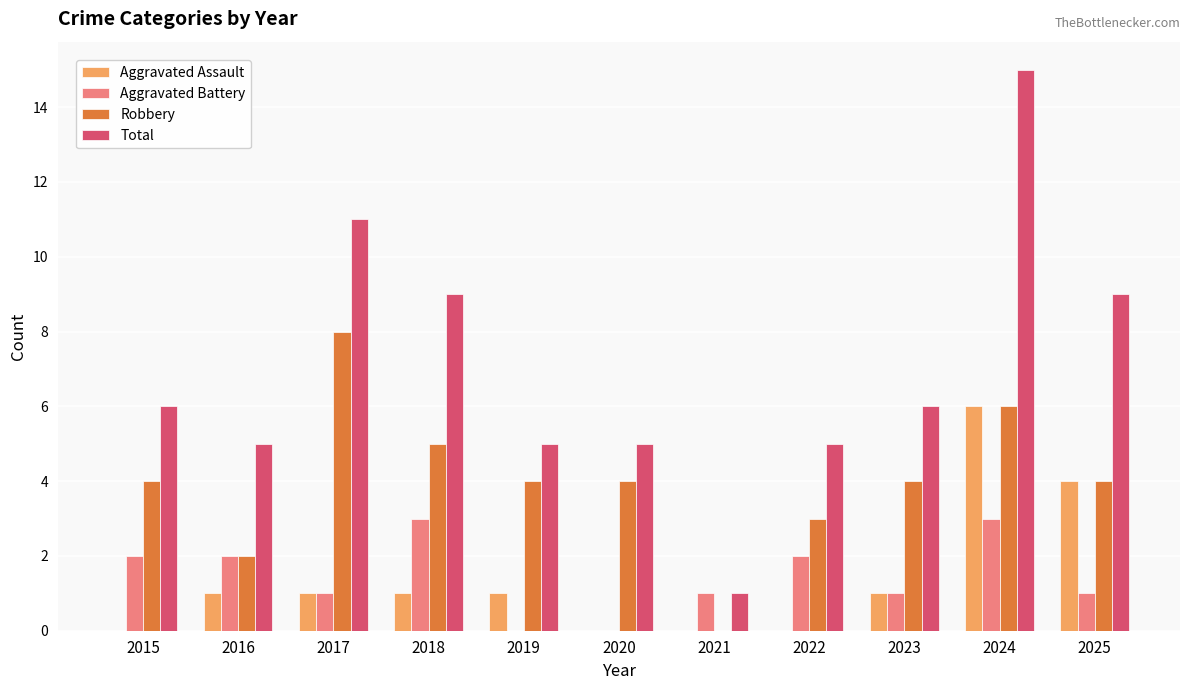

Which category has the highest value in the Robbery series?

2017